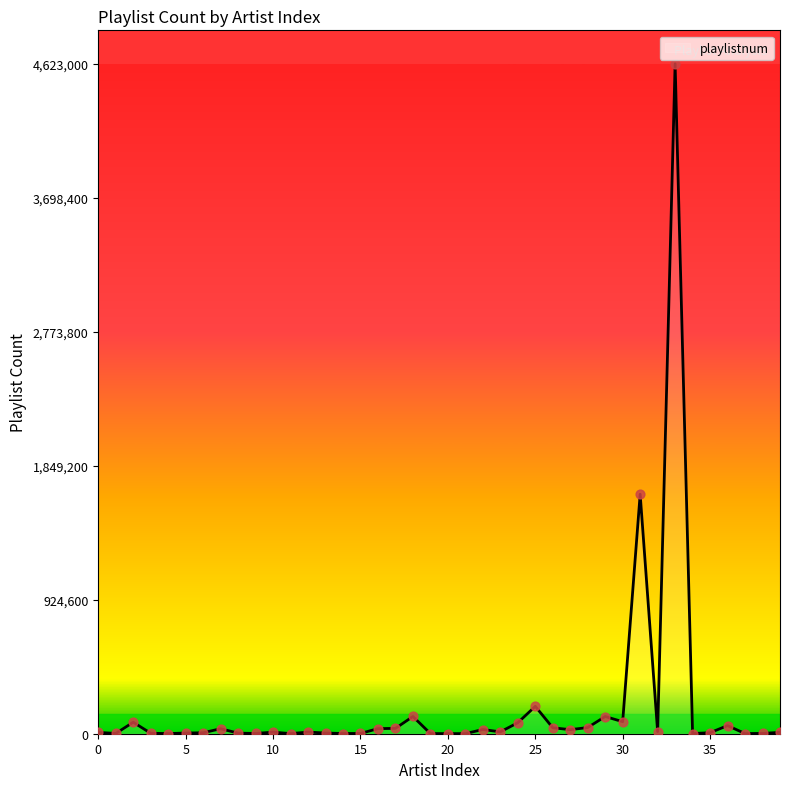

What is the difference between the maximum and minimum values?

4622434